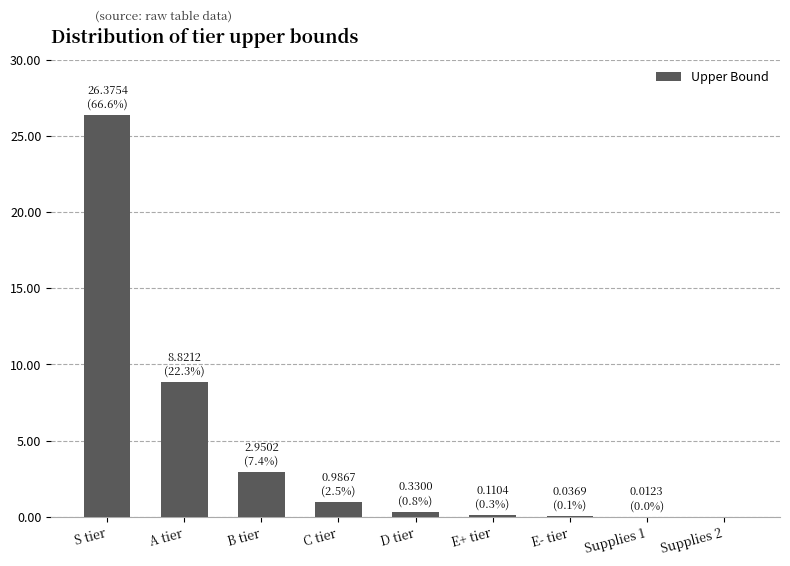

What is the greatest value displayed?

26.4